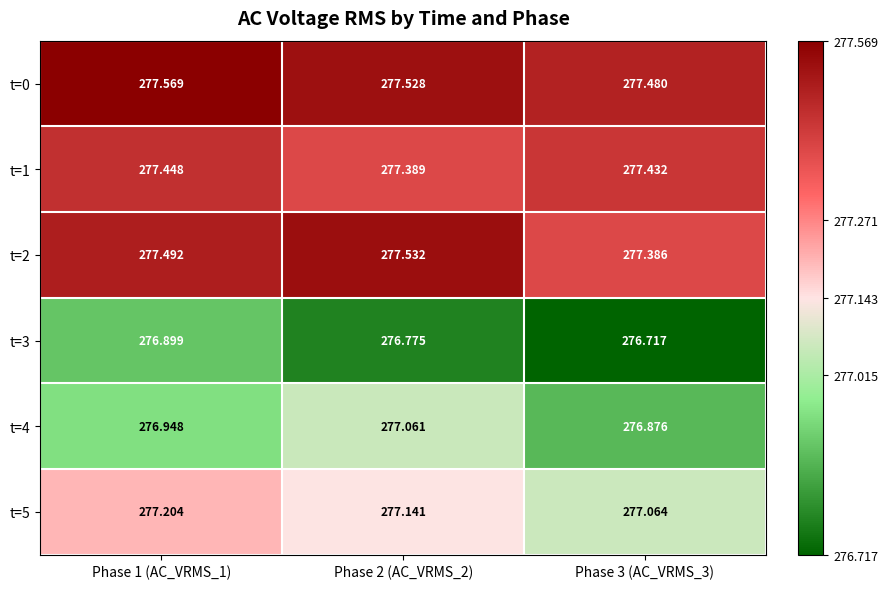

Is the value of t=5 at Phase 2 (AC_VRMS_2) greater than the value of t=3 at Phase 2 (AC_VRMS_2)?

Yes